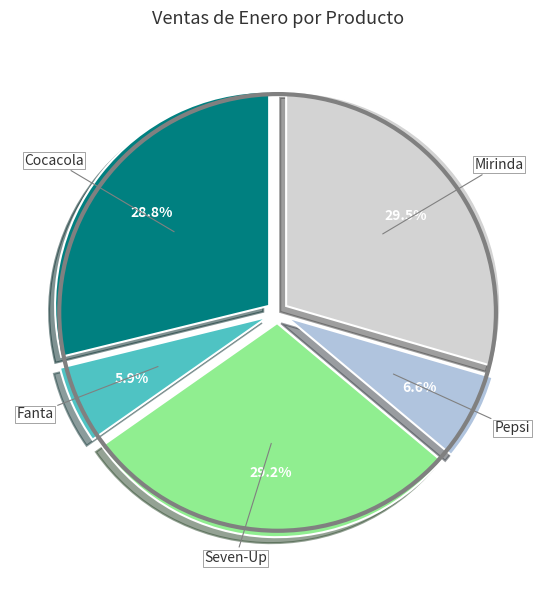

Does any single category account for the majority?

No